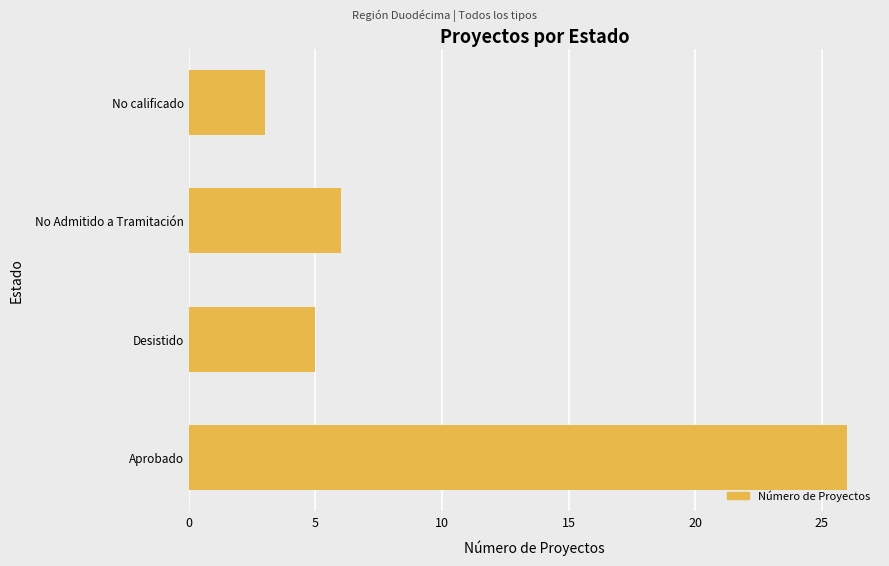

Rank the categories by value from lowest to highest.

No calificado, Desistido, No Admitido a Tramitación, Aprobado